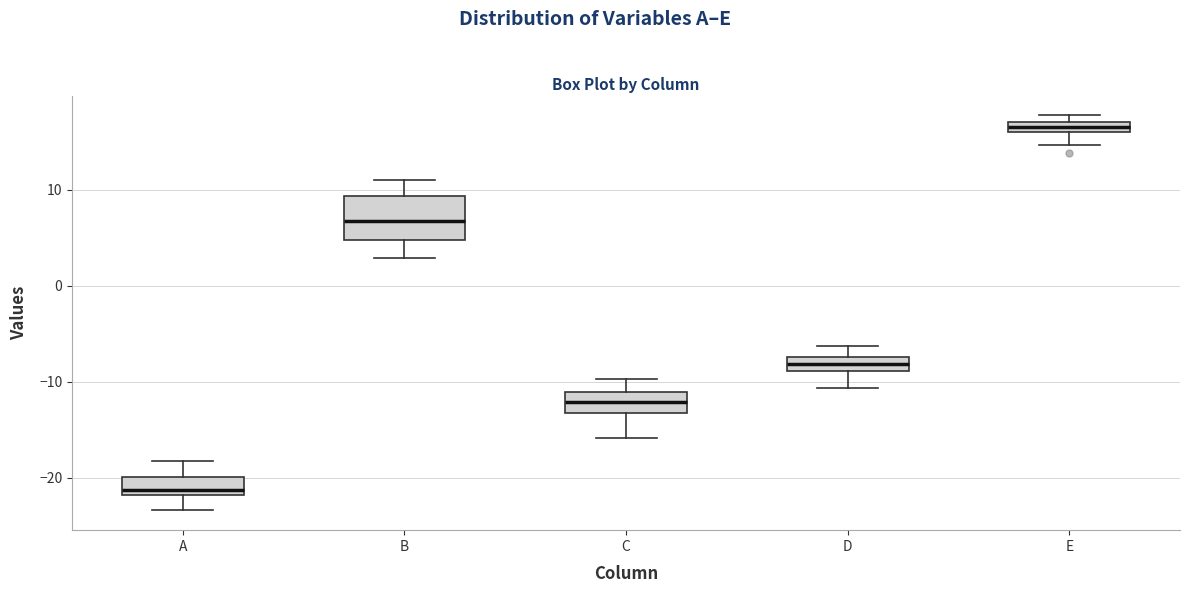

Where is the lower edge of the box for A on the y-axis? The values are not printed on the chart, so give them approximately, as read against the axis.

-22